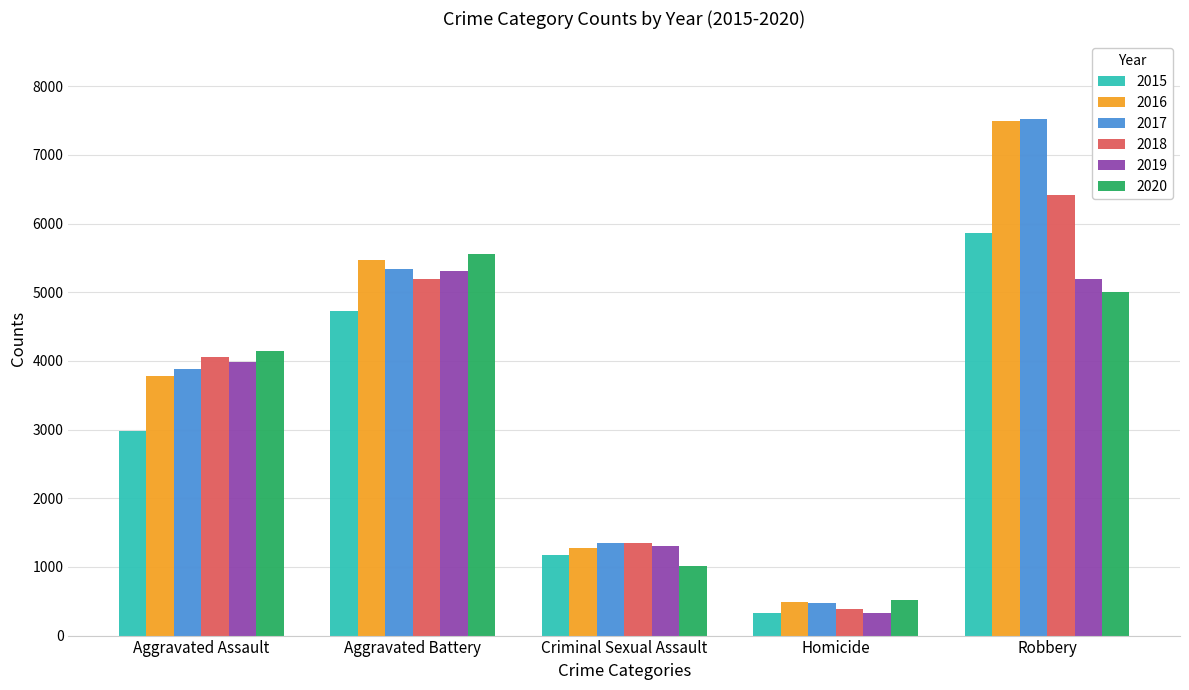

What is the sum of all 2019 values?

16127